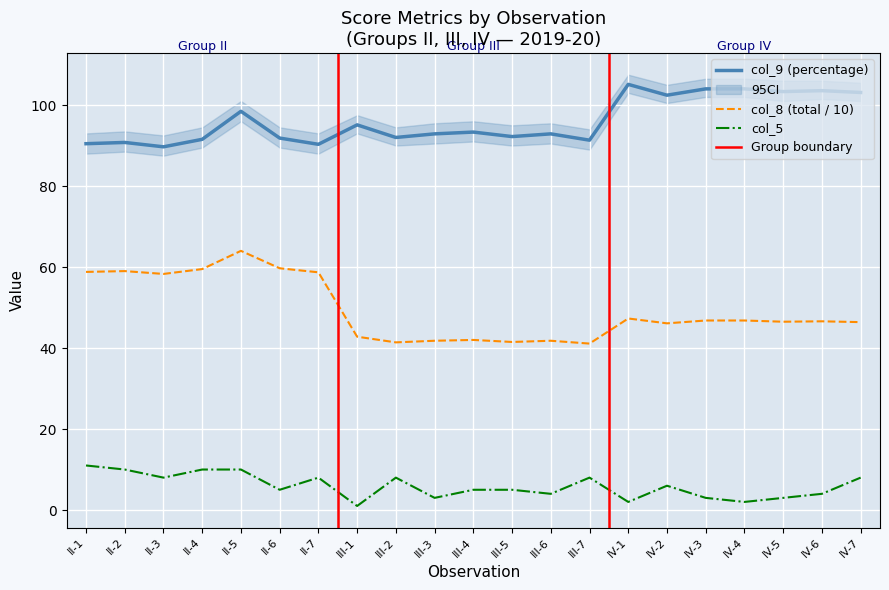

Rank the series at III-7 from highest to lowest value.

col_9 (percentage), col_8 (total), col_5 (col5)